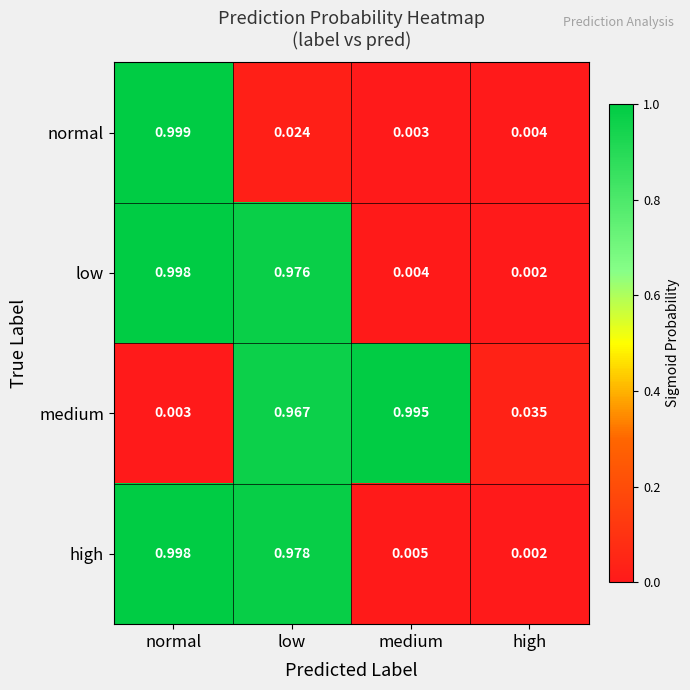

Which series has the largest total across all categories?

medium